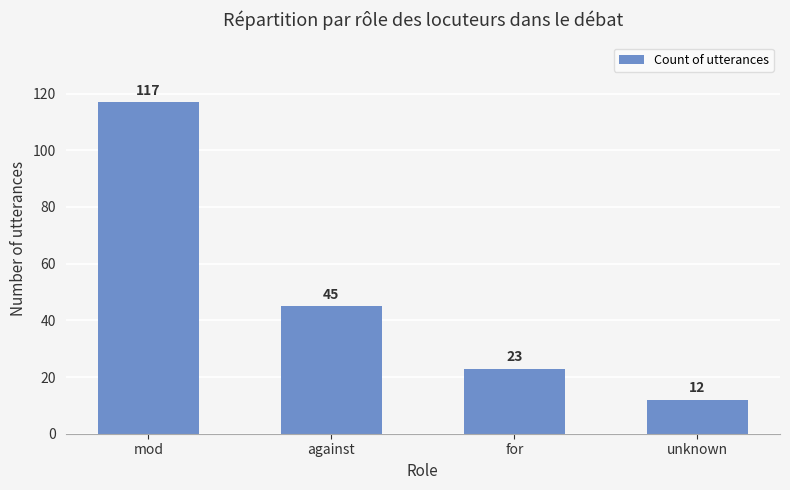

Are the bars horizontal?

No